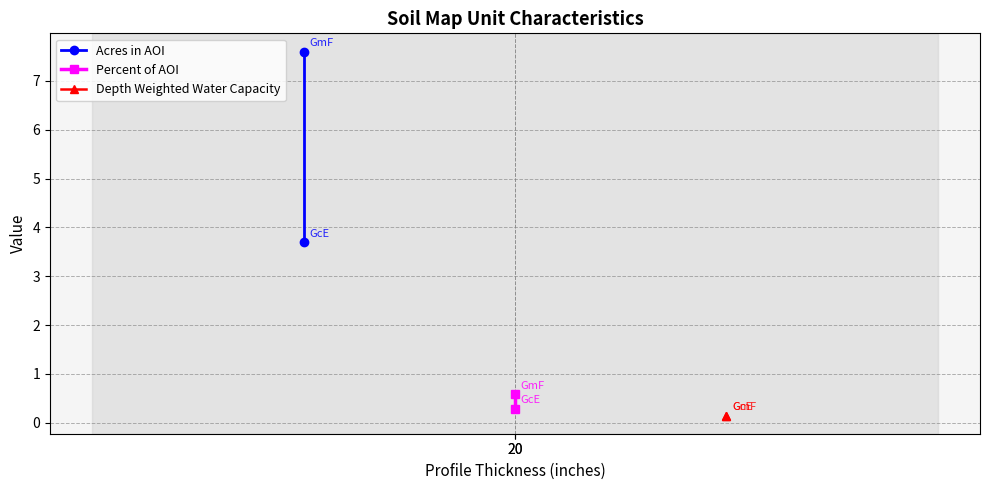

How many Percent of AOI values are between 0 and 1?

2